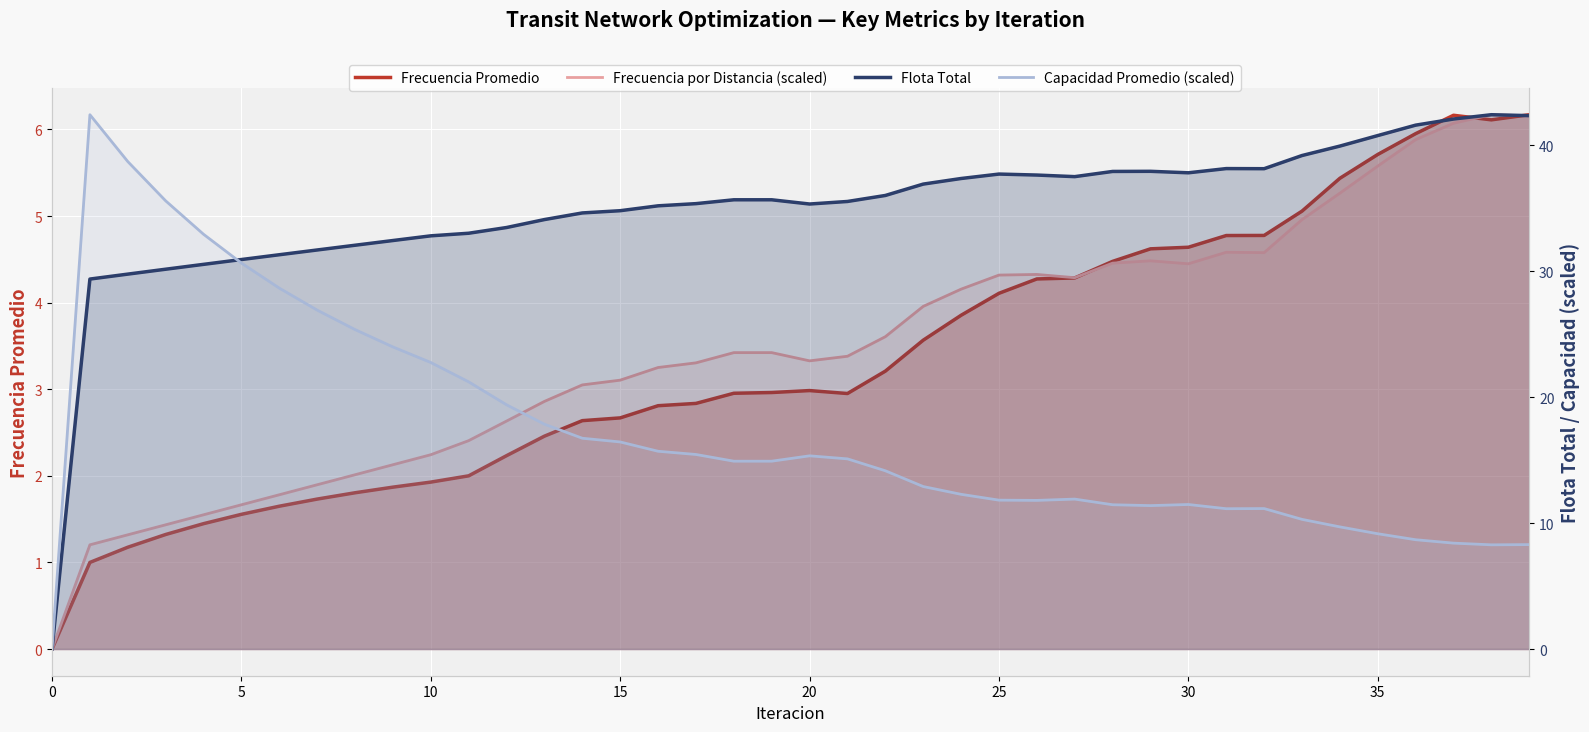

Where is the first local minimum for Capacidad Promedio (scaled)?

19